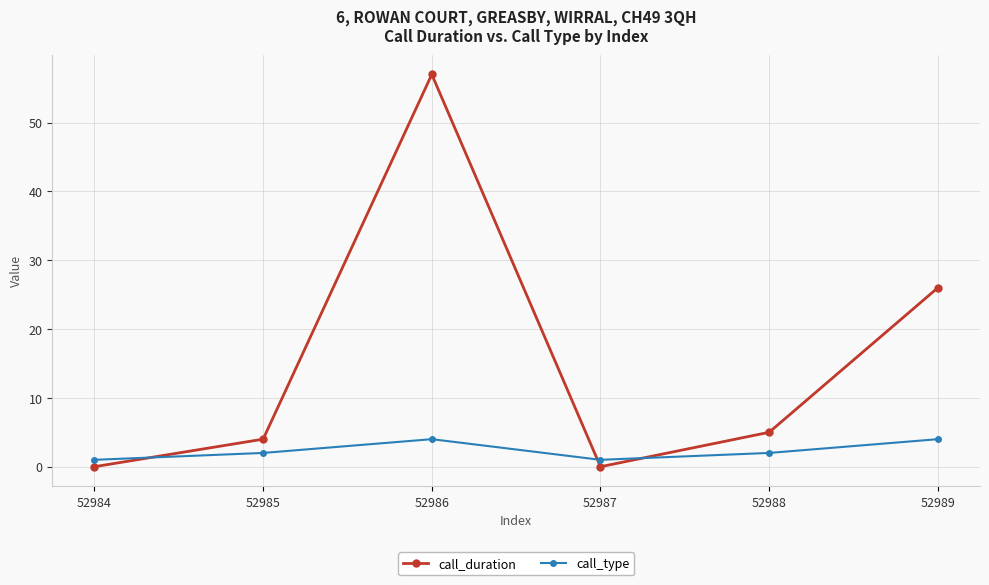

What is the value of the call_duration point at the 6th from the left?

26